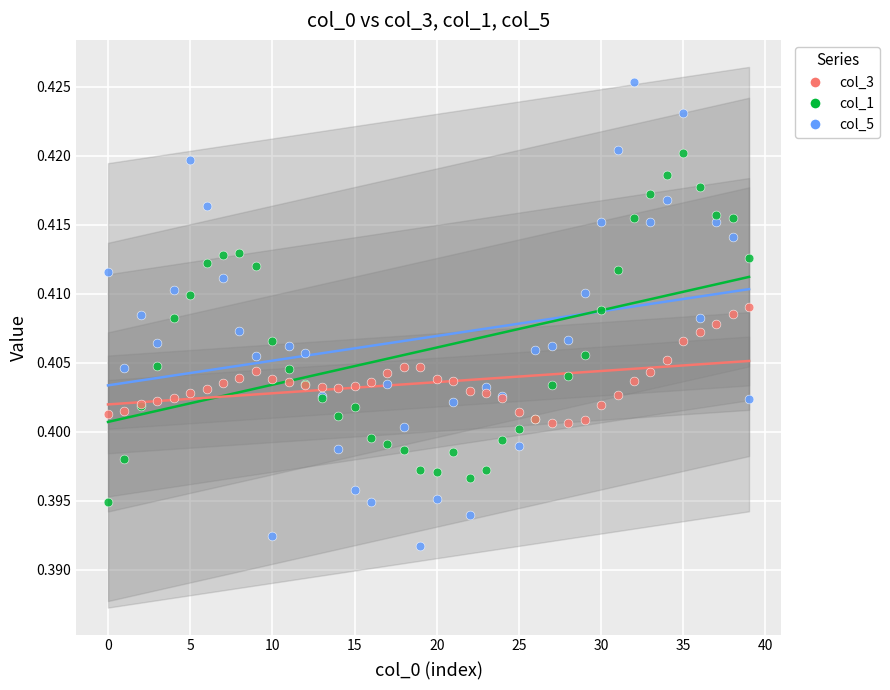

Which series contains the lowest Y value?

col_5